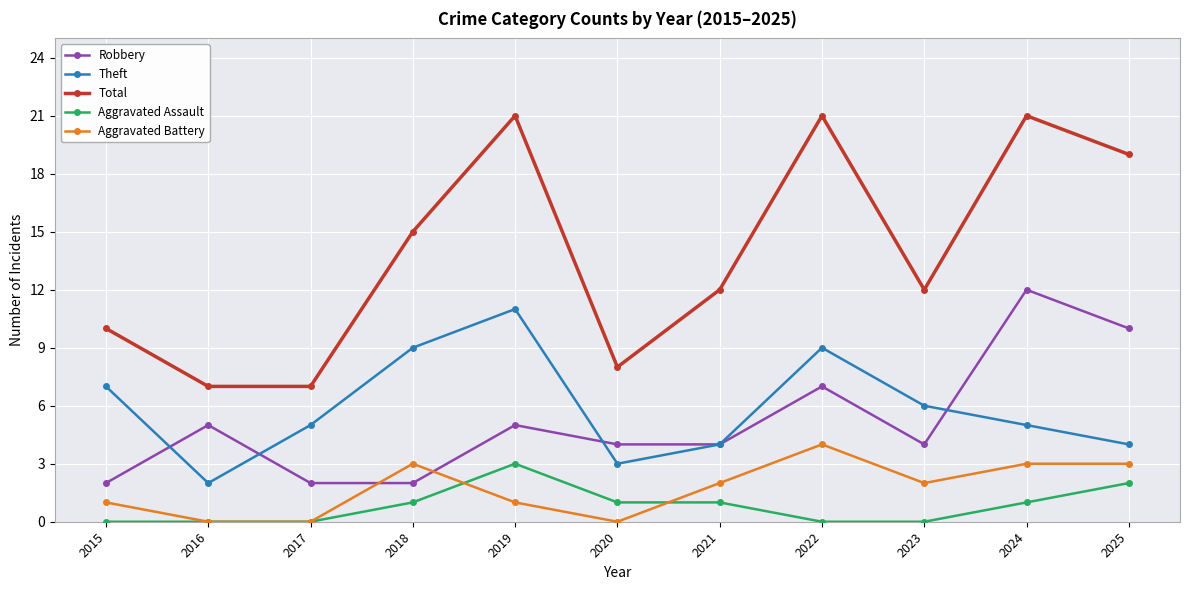

Rank the series at 2025 from highest to lowest value.

Total, Robbery, Theft, Aggravated Battery, Aggravated Assault